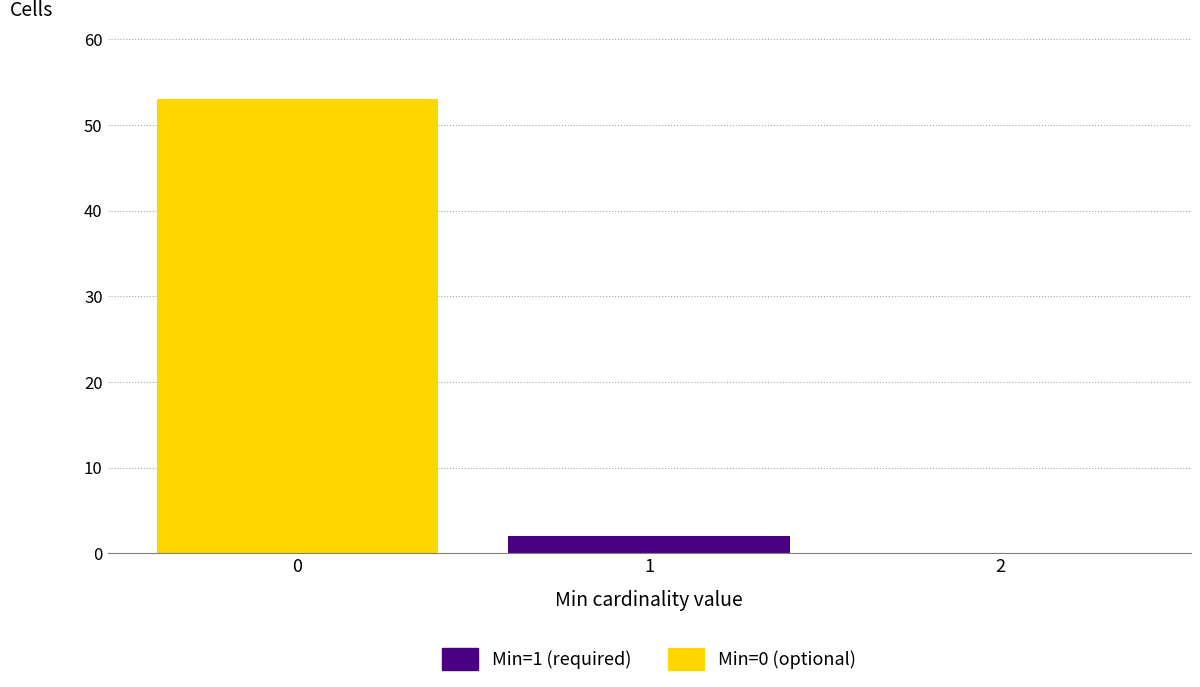

What is the total height of the stacked bar covering -0.5 to 0.5 on the x-axis? The values are not printed on the chart, so give them approximately, as read against the axis.

53